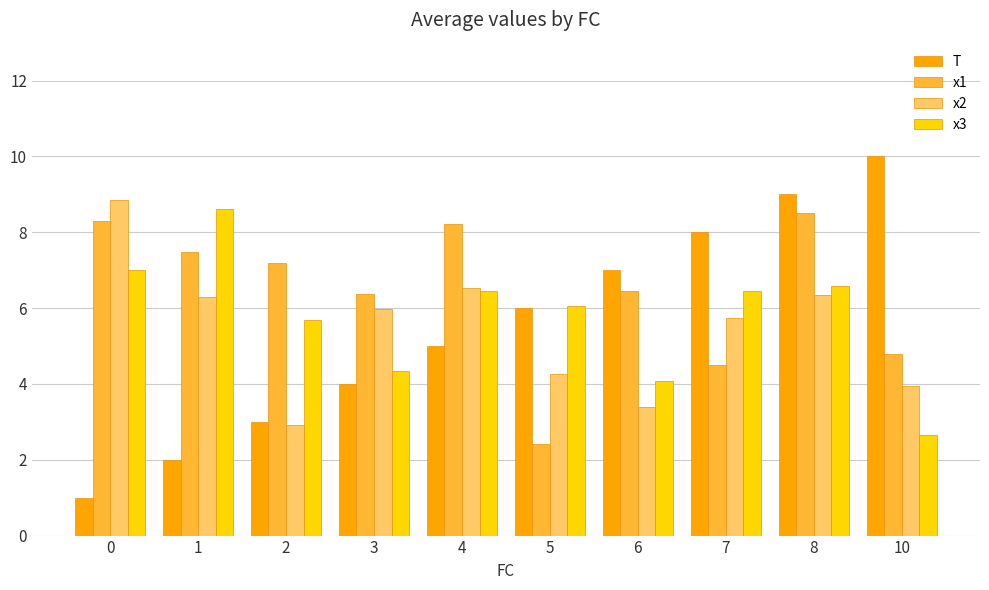

What is the total value across all series at 4?

26.2